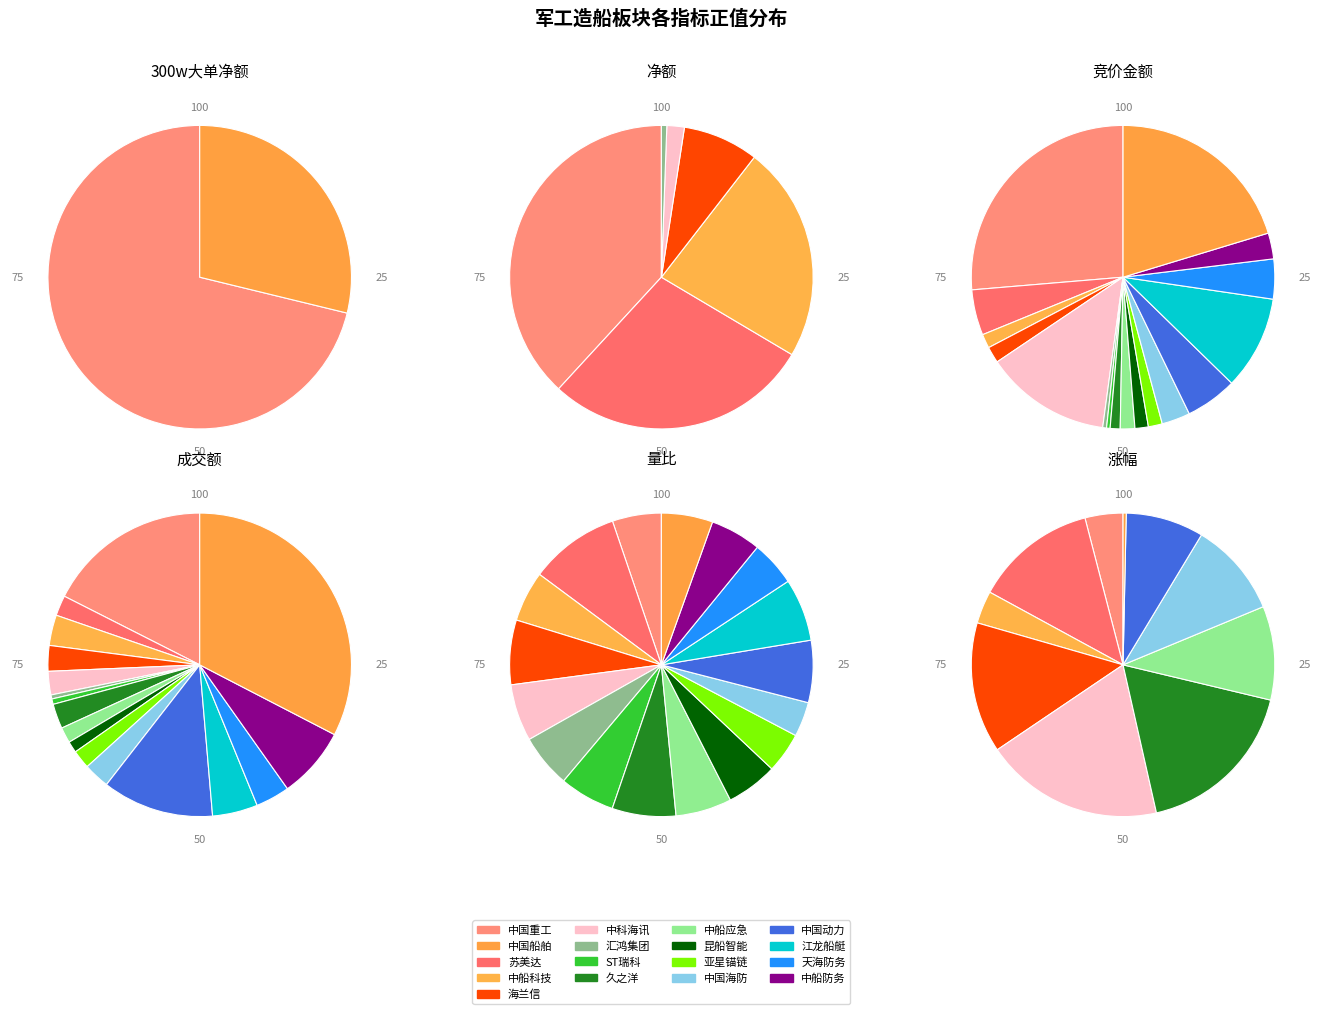

What is the largest slice in the pie chart?

中国重工